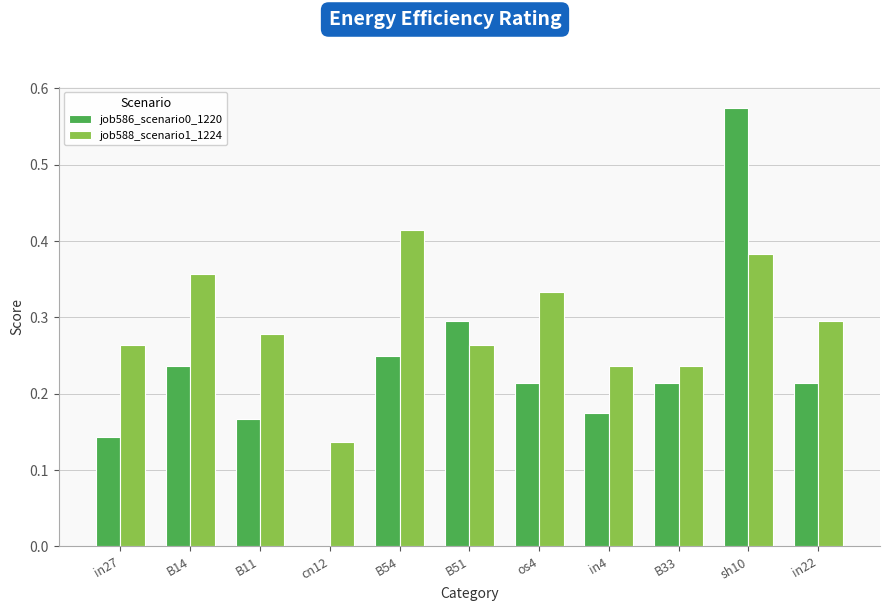

Is the value of job586_scenario0_1220 at os4 greater than the value of job588_scenario1_1224 at B33?

No